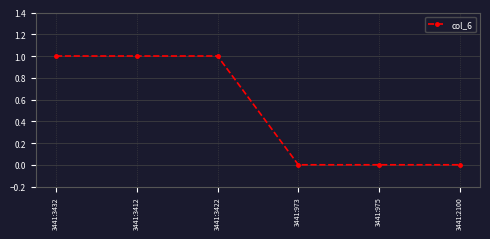

What is the change in value from 3441:3422 to 3441:975?

-1